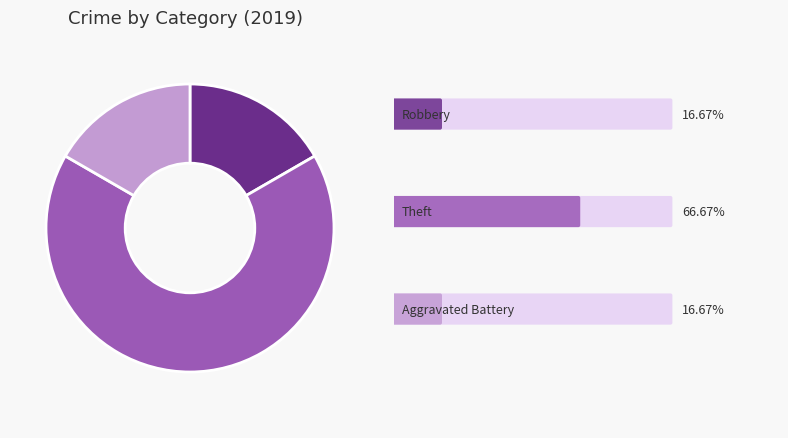

Is there any slice that represents more than half of the pie?

Yes